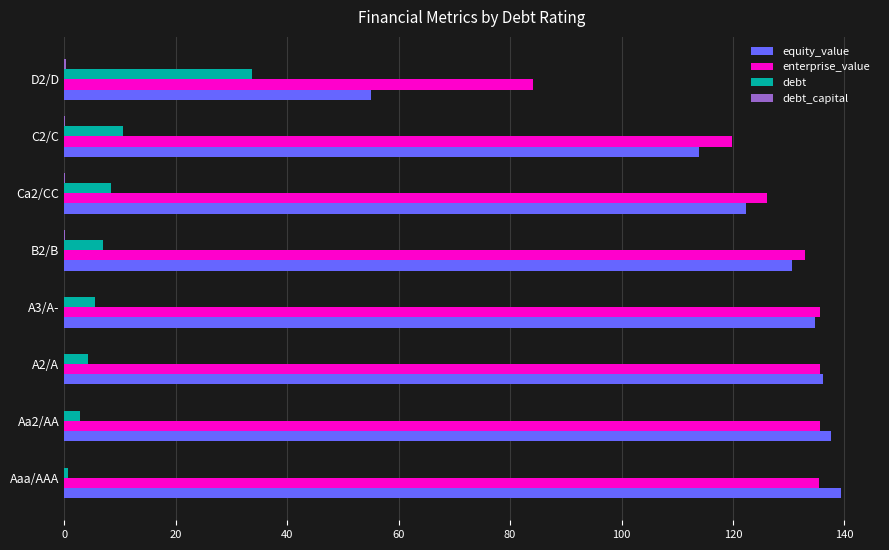

Where is equity_value nearest to the value 97?

C2/C